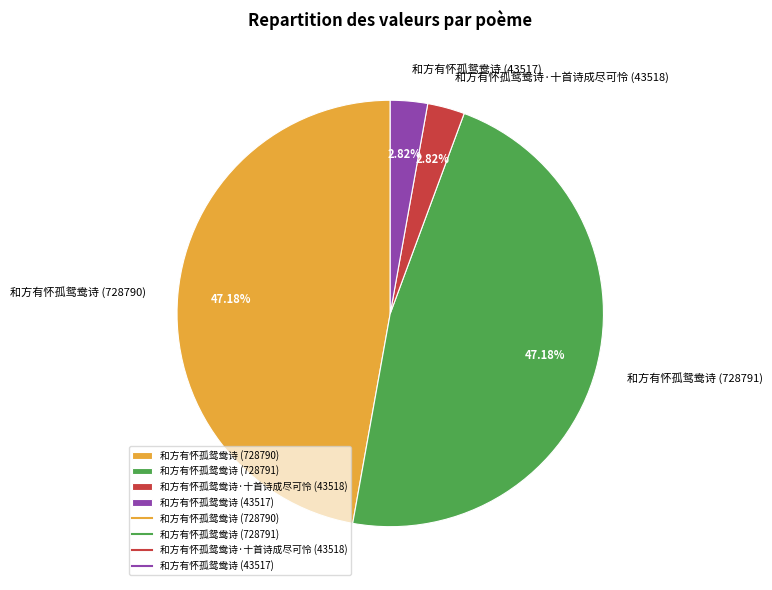

Does 和方有怀孤鸳鸯诗·十首诗成尽可怜 (43518) account for over 50% of the chart?

No